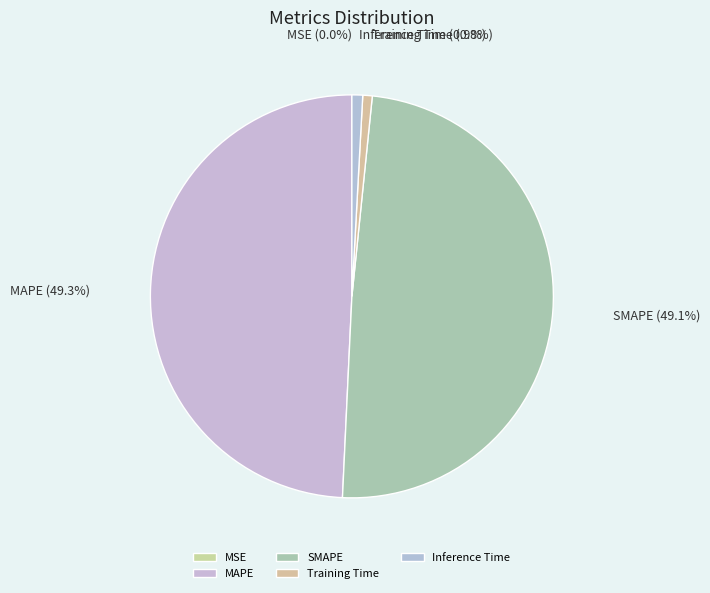

Do Inference Time and Training Time together represent more than half of the pie?

No